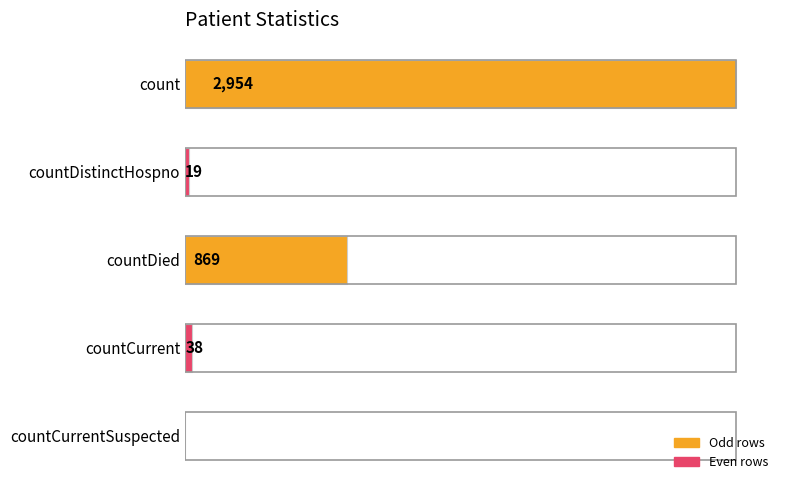

Which label corresponds to the largest value in the chart?

count